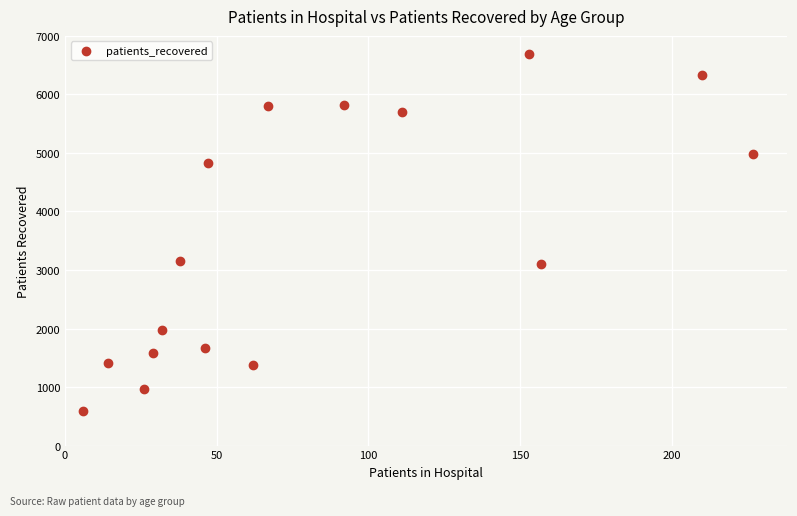

What is the range of Y values (max minus min)?

6105